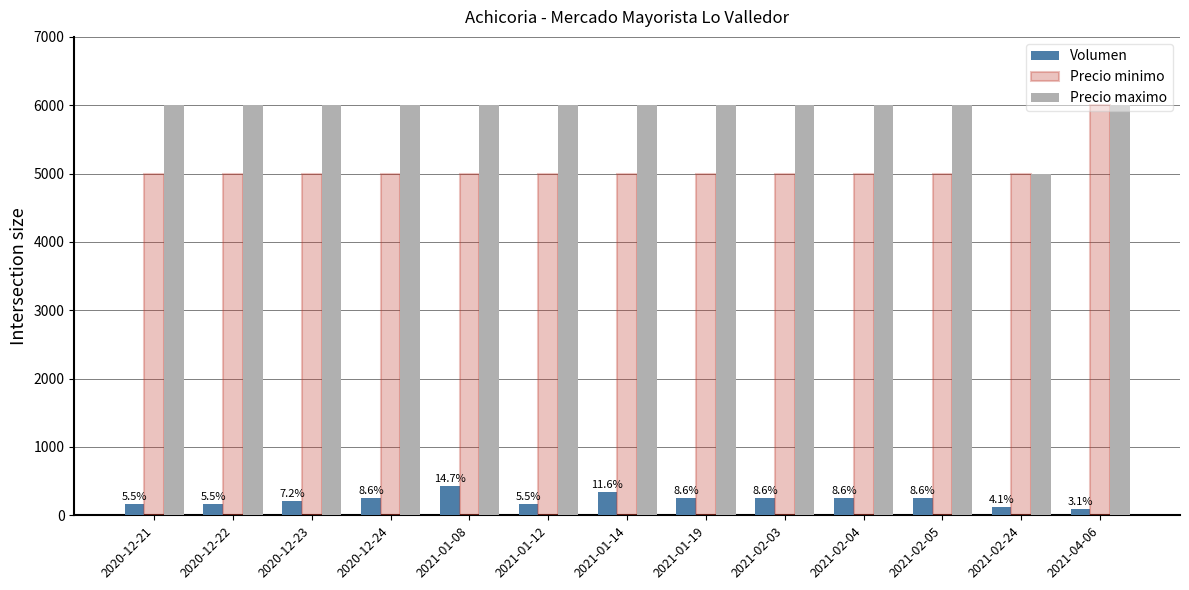

What is the difference between the Volumen values at 2021-01-08 and 2021-02-04?

180